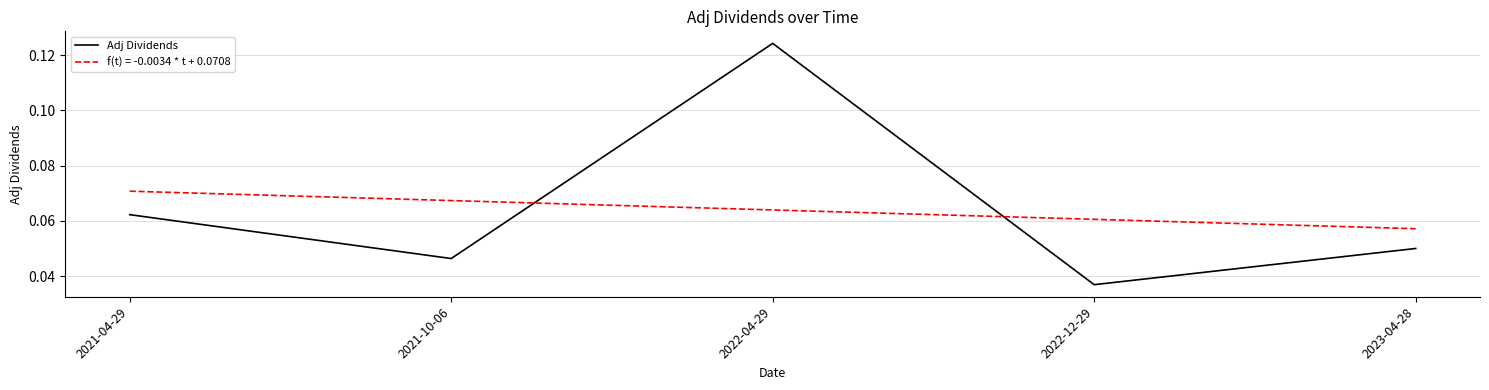

At which label is Adj Dividends closest to 0?

2022-12-29